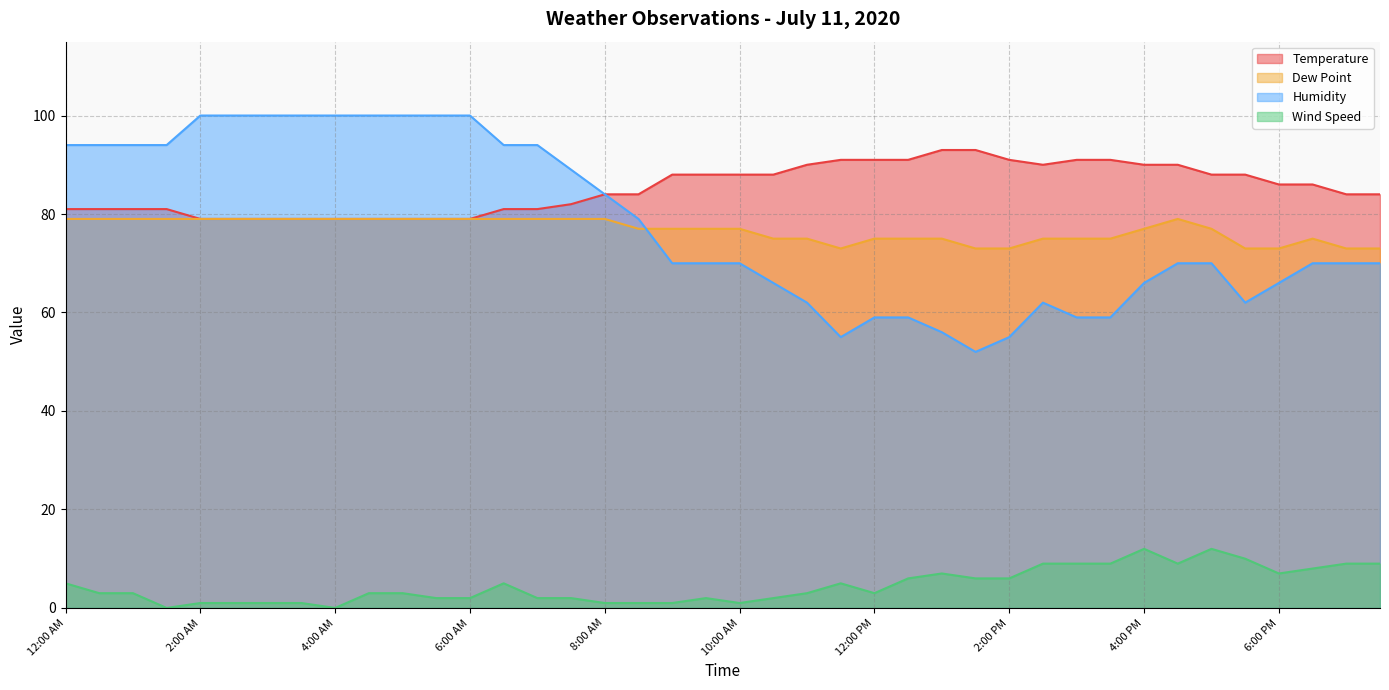

What is the highest value of the Dew Point series?

79